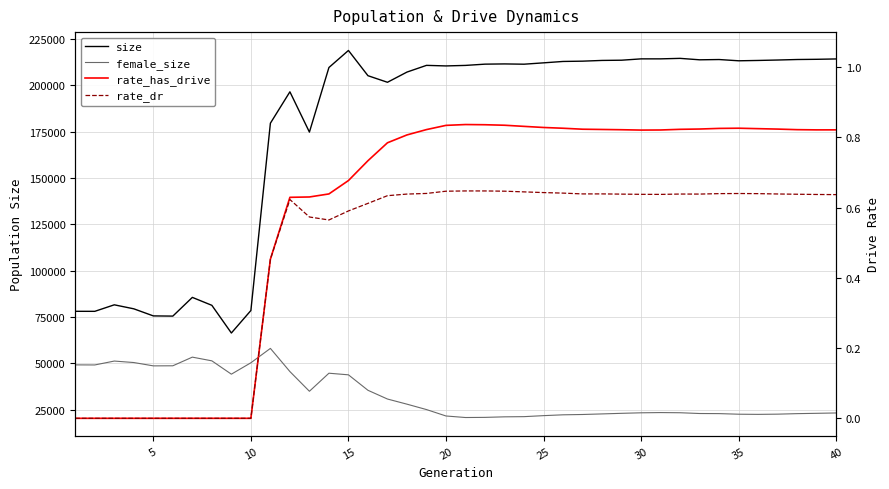

True or false: rate_has_drive has more than 1 points higher than both neighbors.

True